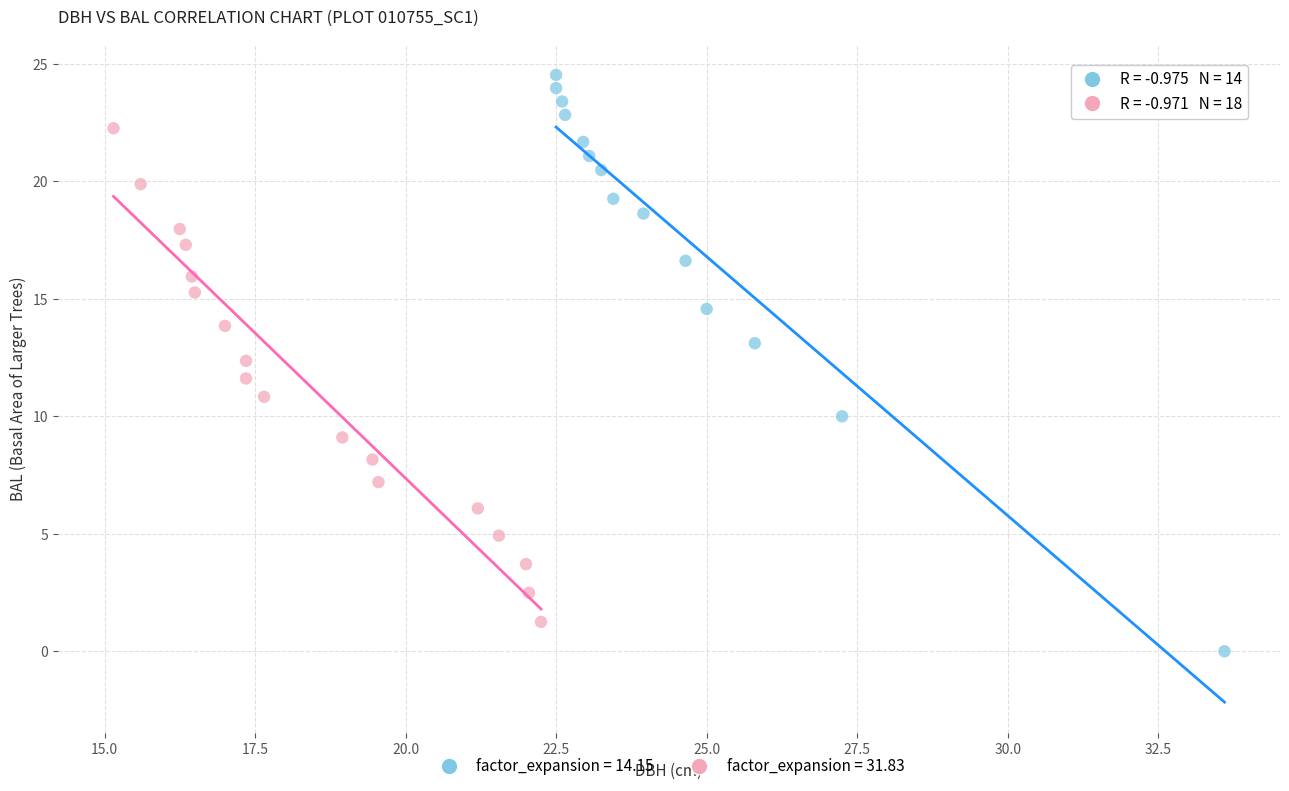

Which series contains the lowest Y value?

factor_expansion = 14.15